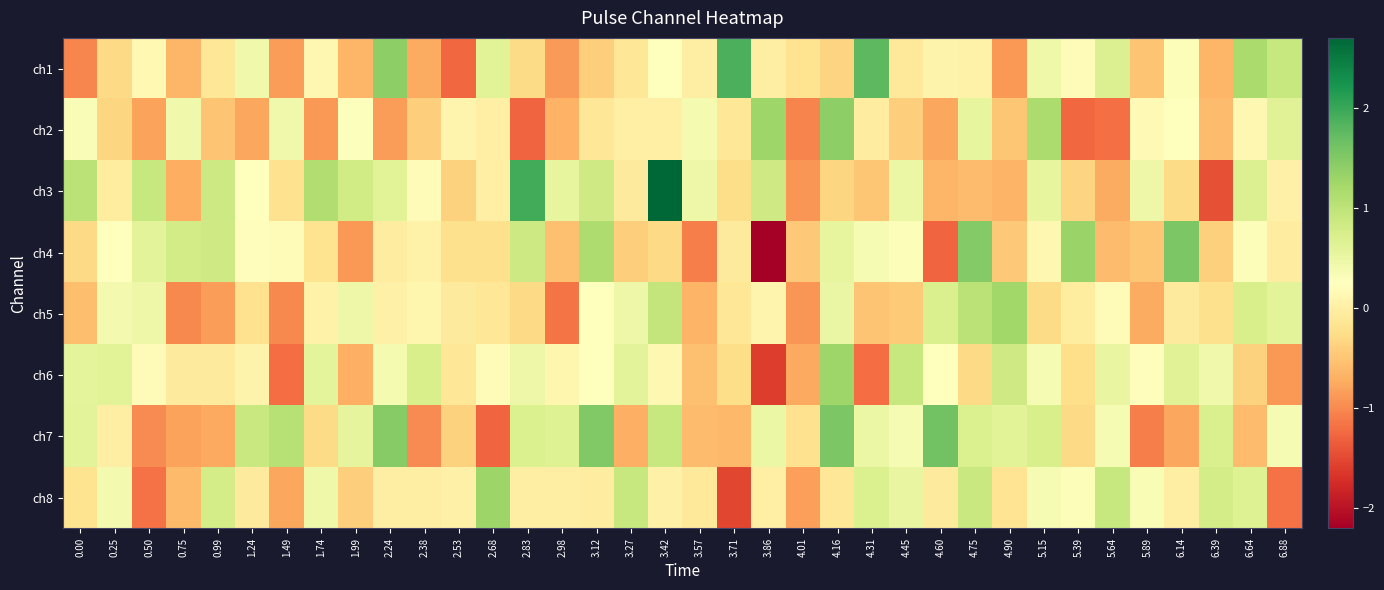

List the series in order of their peak value, lowest first.

ch5, ch6, ch8, ch2, ch4, ch7, ch1, ch3